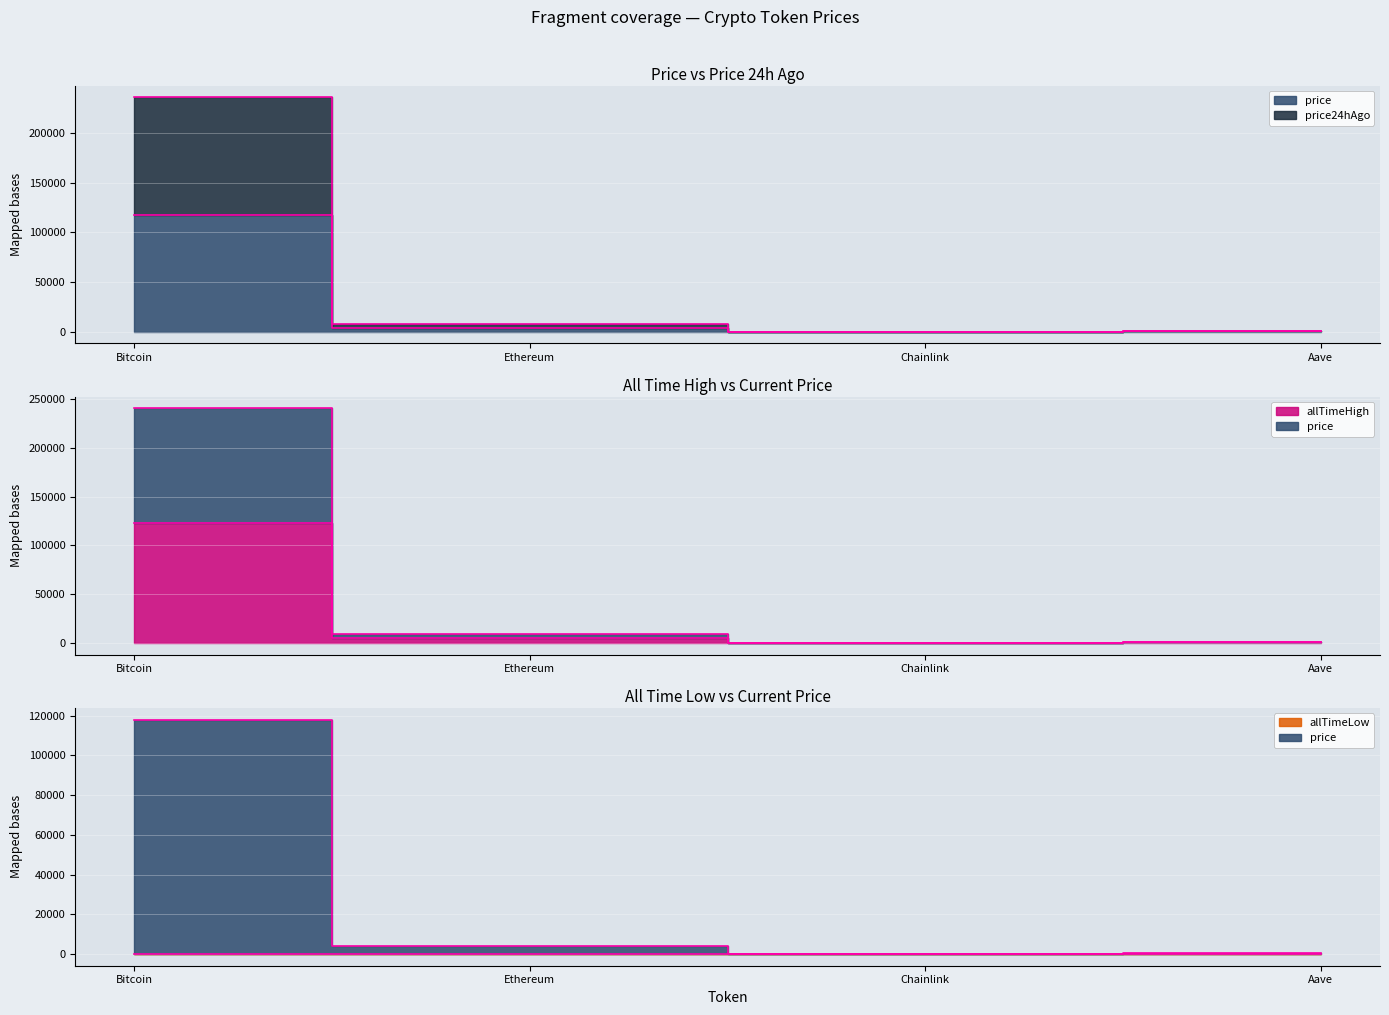

True or false: price and allTimeHigh cross at least once.

False